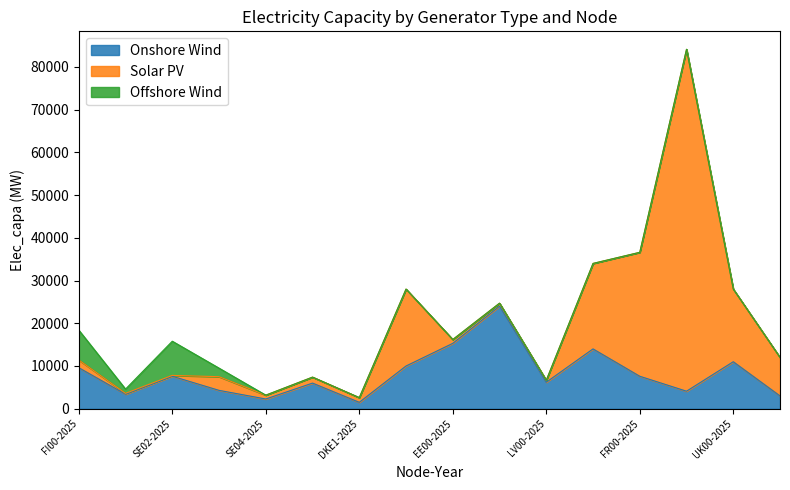

Which series has the widest spread of values?

Solar PV